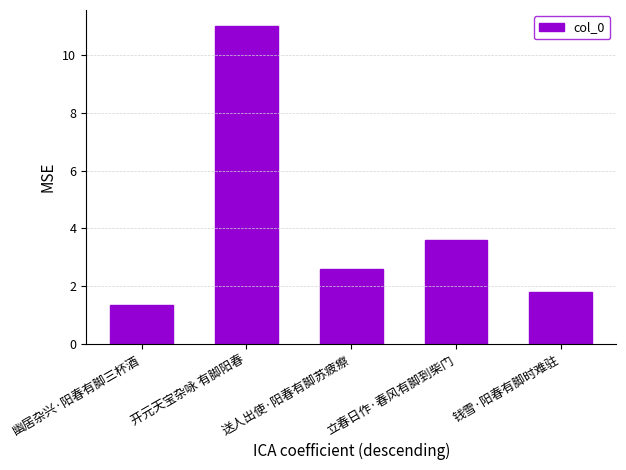

Does the chart contain any negative values?

No